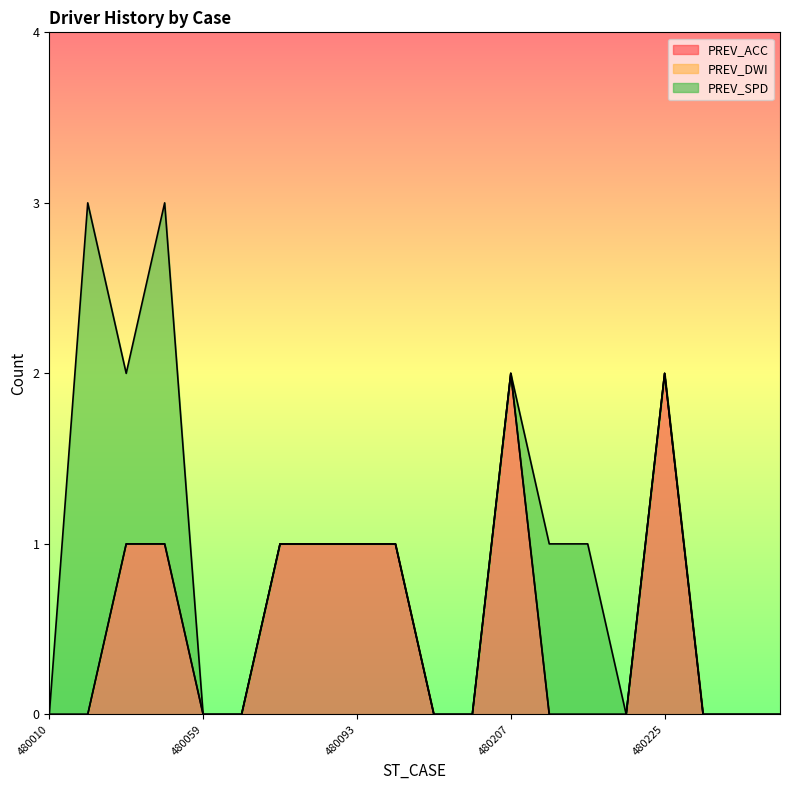

Does the chart display data point markers on the line(s)?

No